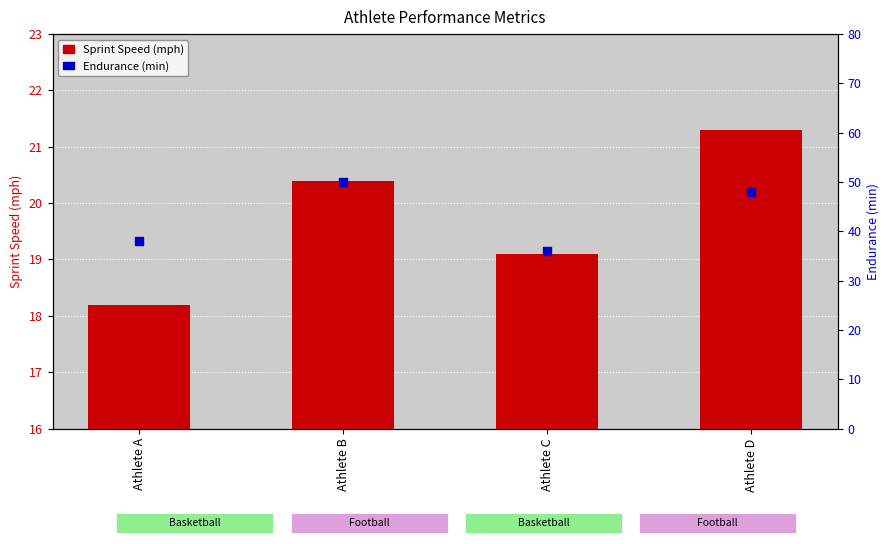

What are all the series names shown in the legend?

Sprint Speed (mph), Endurance (min)